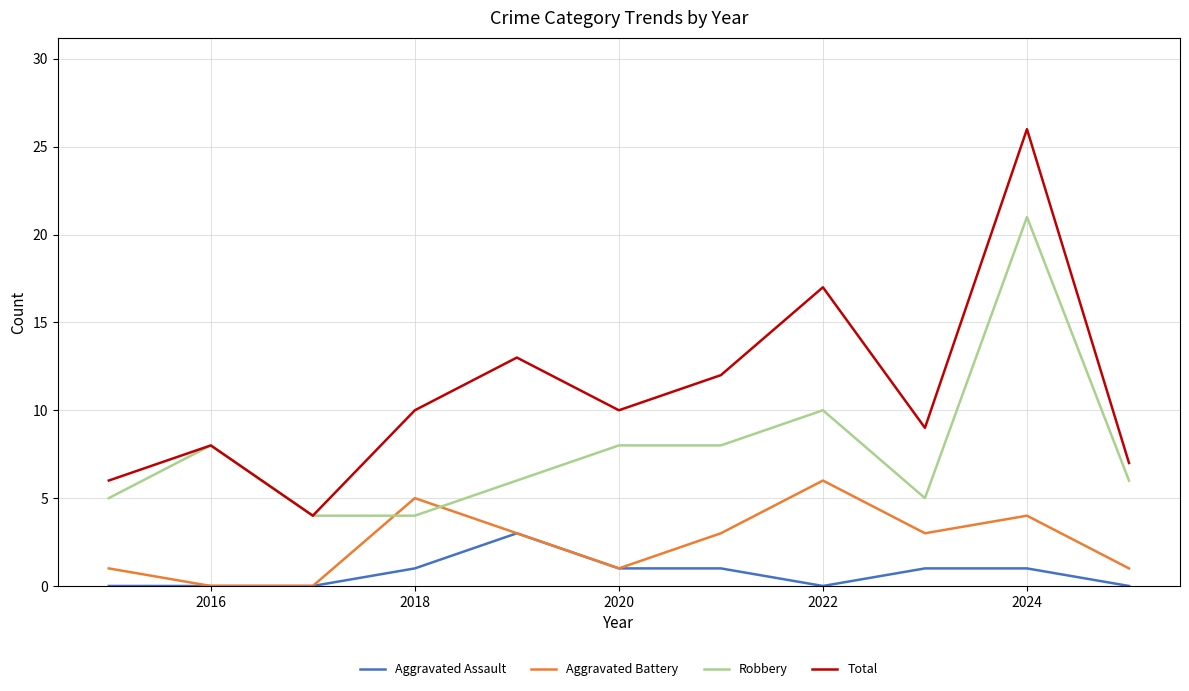

Rank the series by their average value, from highest to lowest.

Total, Robbery, Aggravated Battery, Aggravated Assault